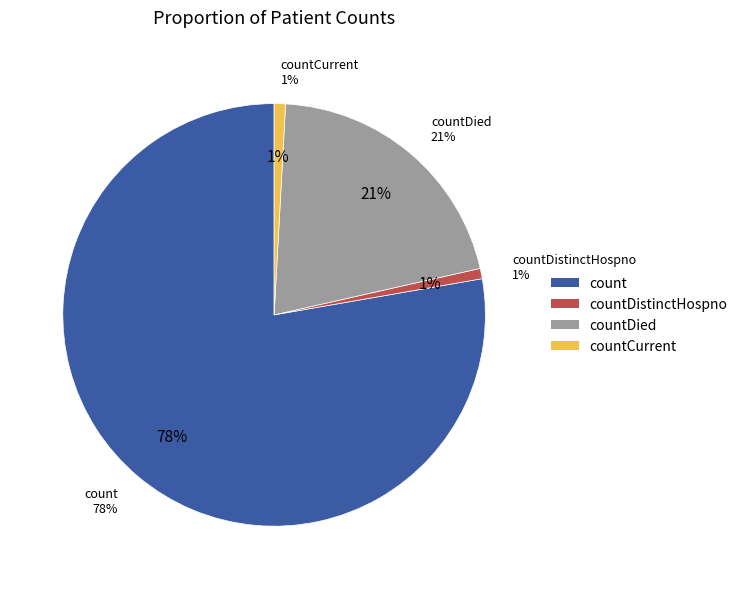

Which has a higher value, count or countCurrent?

count